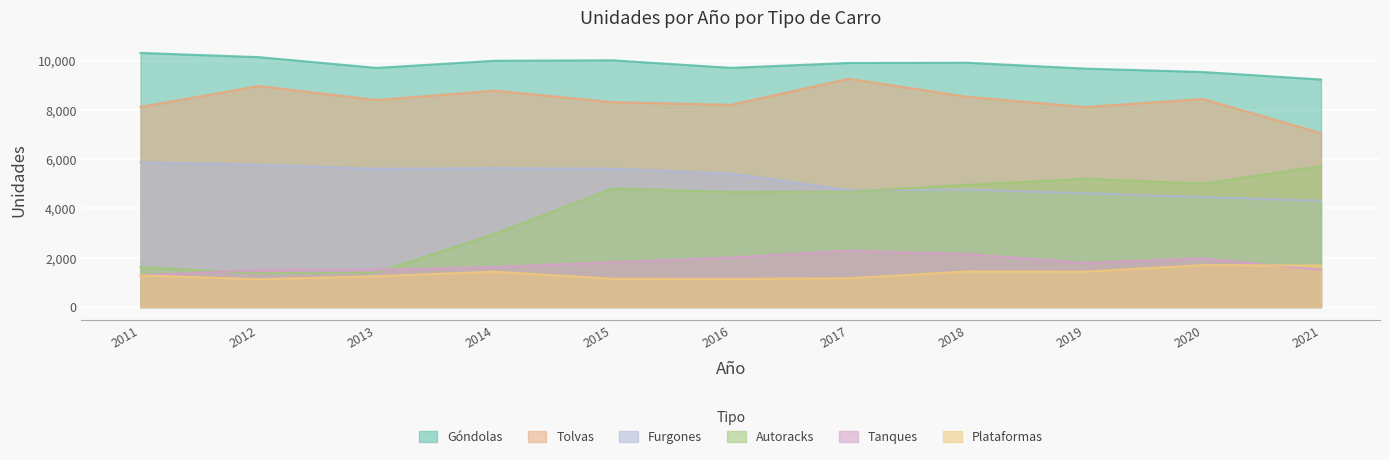

How many lines are shown in the chart?

6